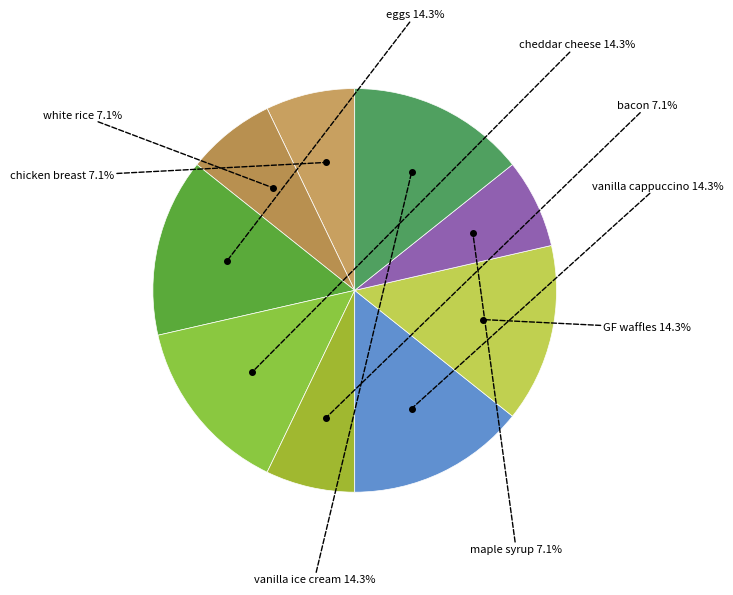

Is it true that eggs is 1% of the pie?

False